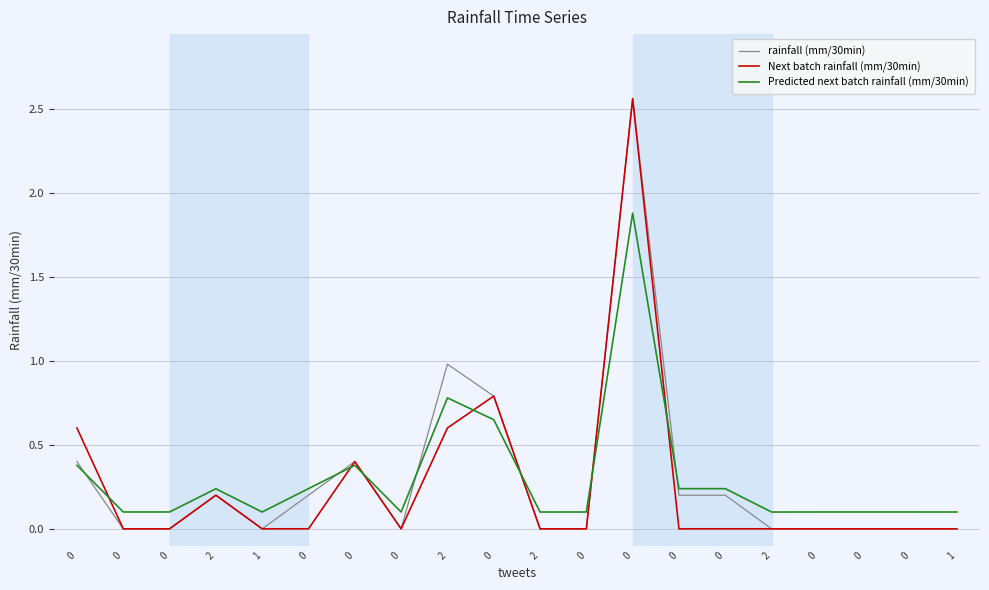

Which series has the largest total across all categories?

Predicted next batch rainfall (mm/30min)